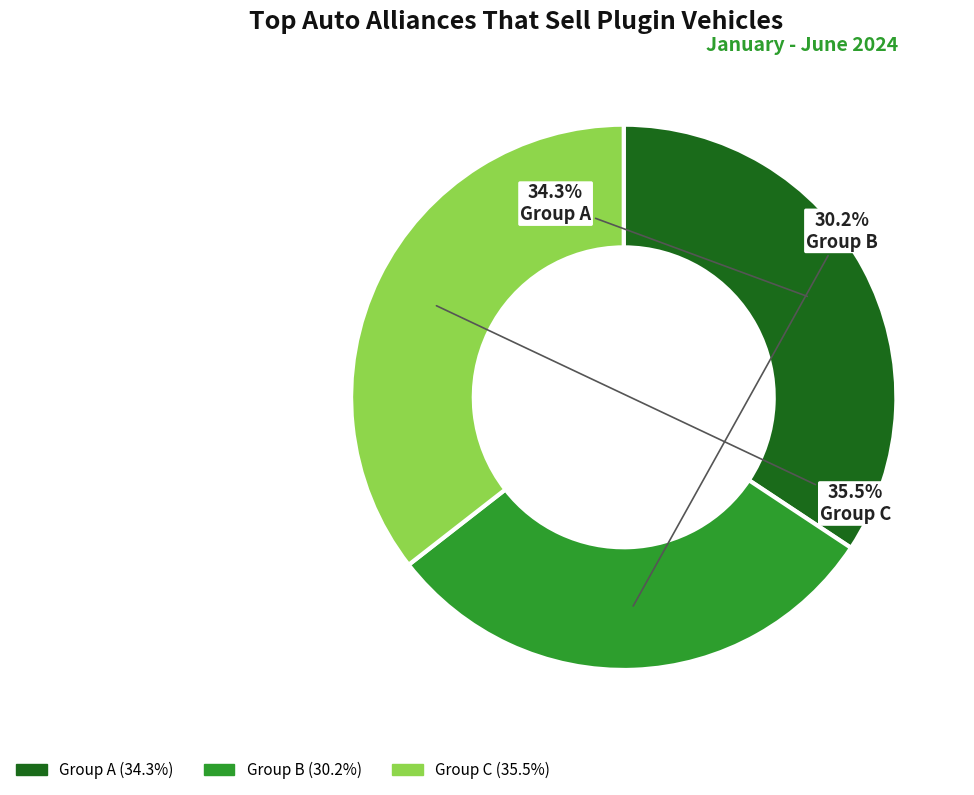

What percentage do Group B and Group A together represent?

64.5%